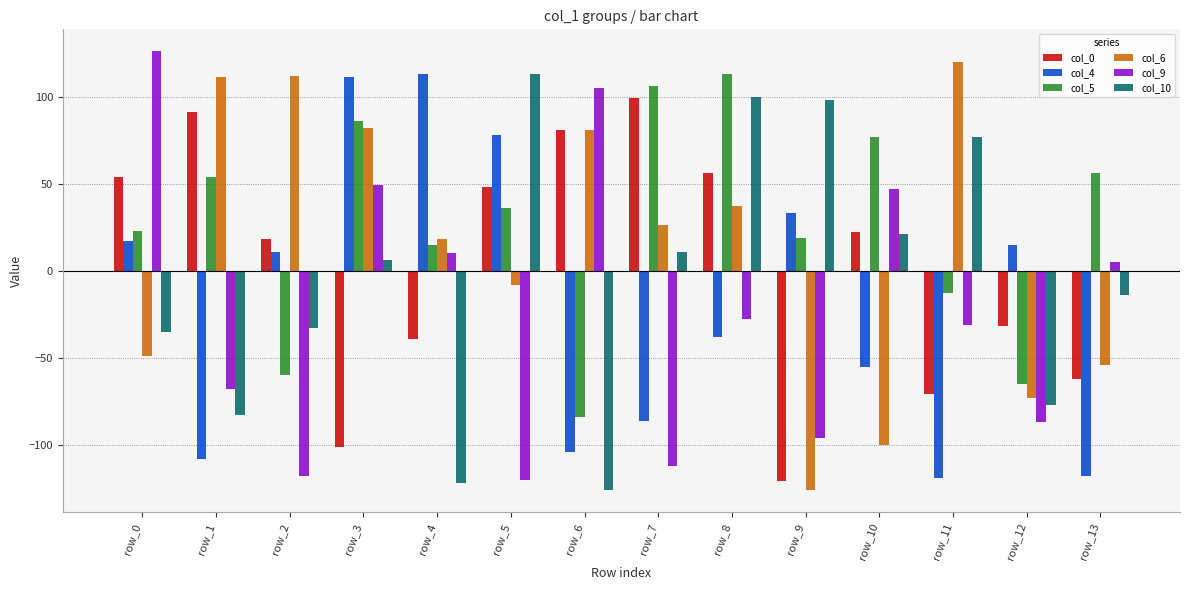

What is the lowest value of the col_10 series?

-126